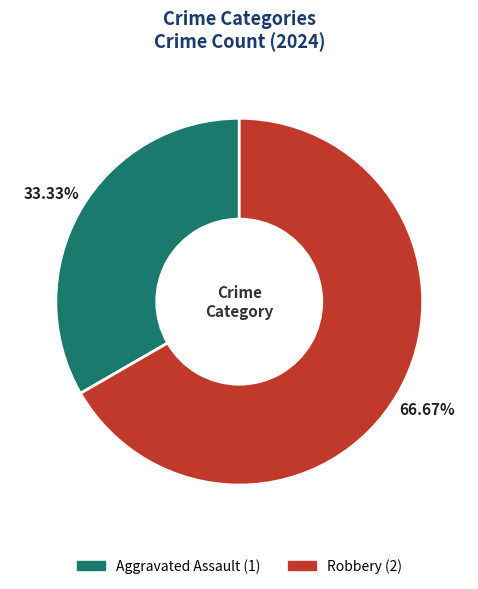

To the nearest percent, what is the difference between the Robbery and Aggravated Assault slice percentages?

33%